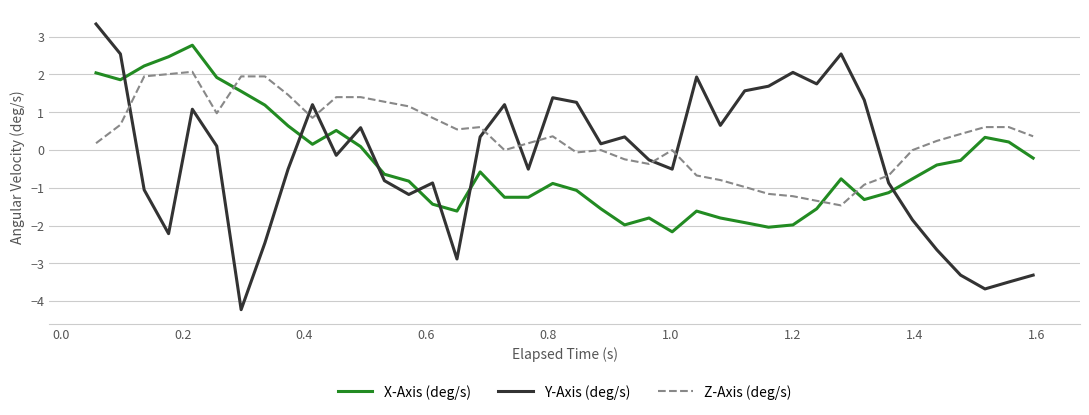

What is the difference between the maximum and minimum values in the X-Axis (deg/s) series?

4.9